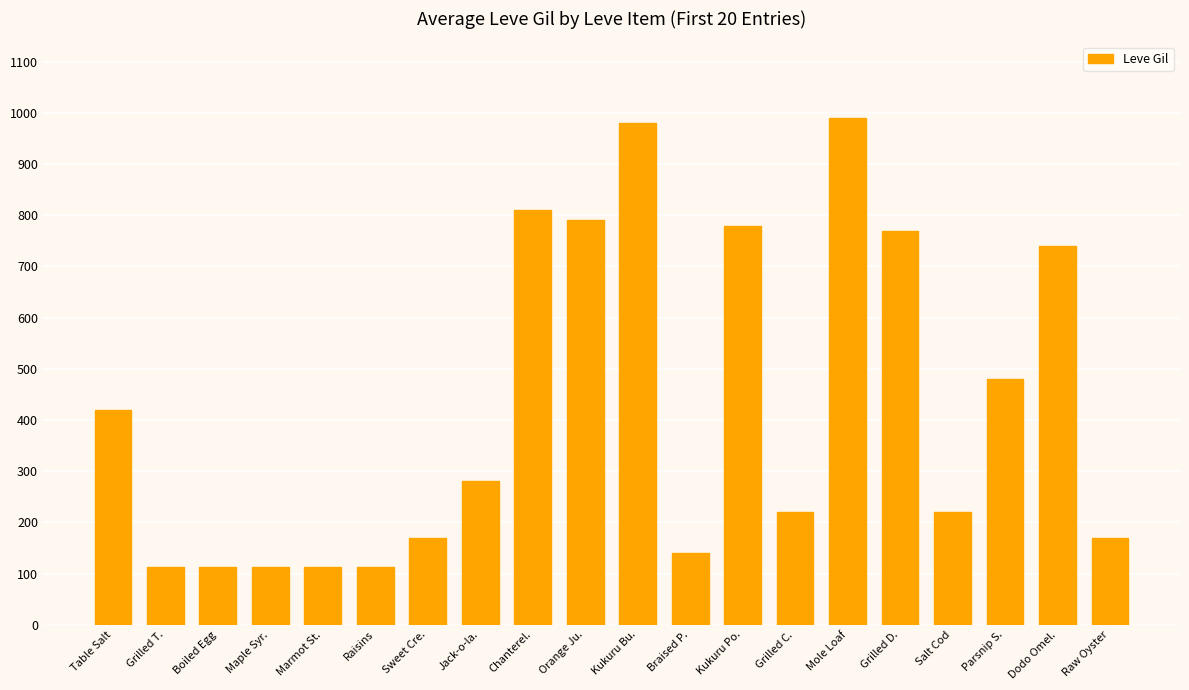

Are the bars horizontal?

No